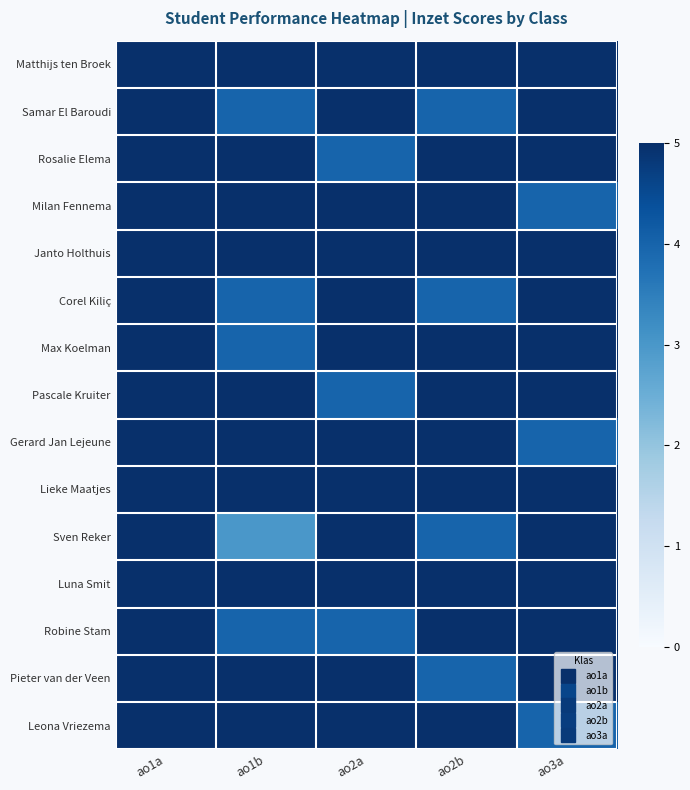

At how many categories does at least one series exceed 3?

5